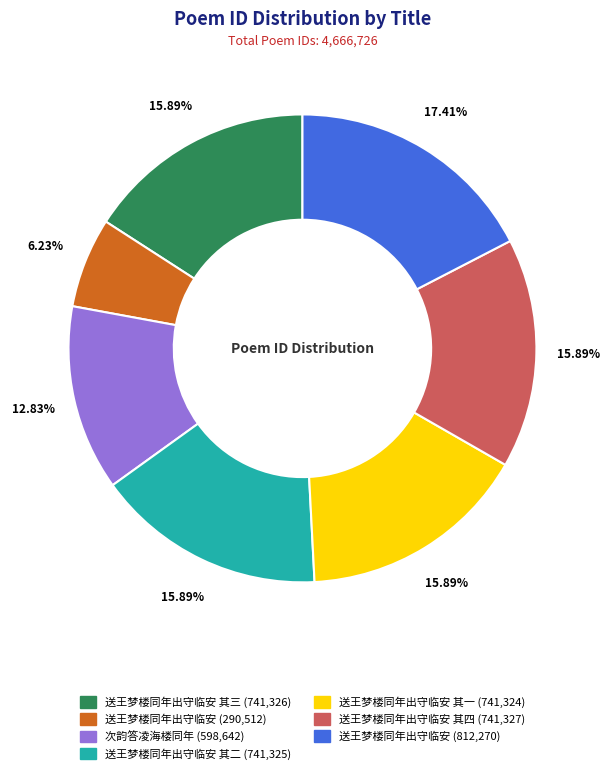

Is there a majority slice in this chart?

No